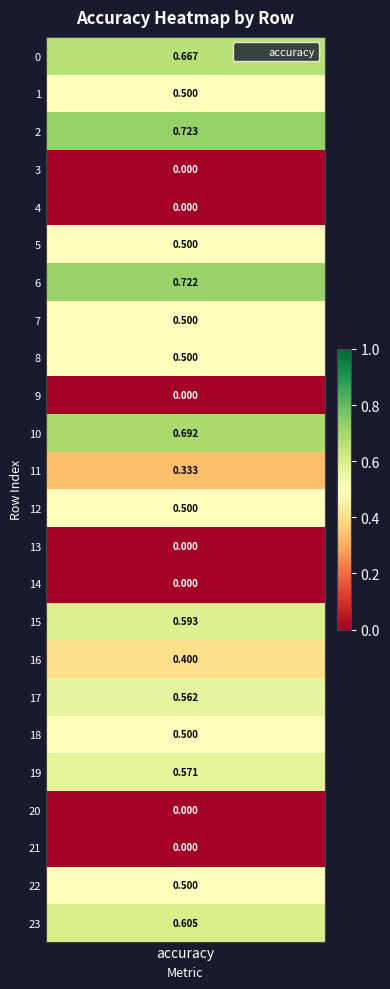

List the labels in order of value, largest first.

2, 6, 10, 0, 23, 15, 19, 17, 1, 5, 7, 8, 12, 18, 22, 16, 11, 3, 4, 9, 13, 14, 20, 21